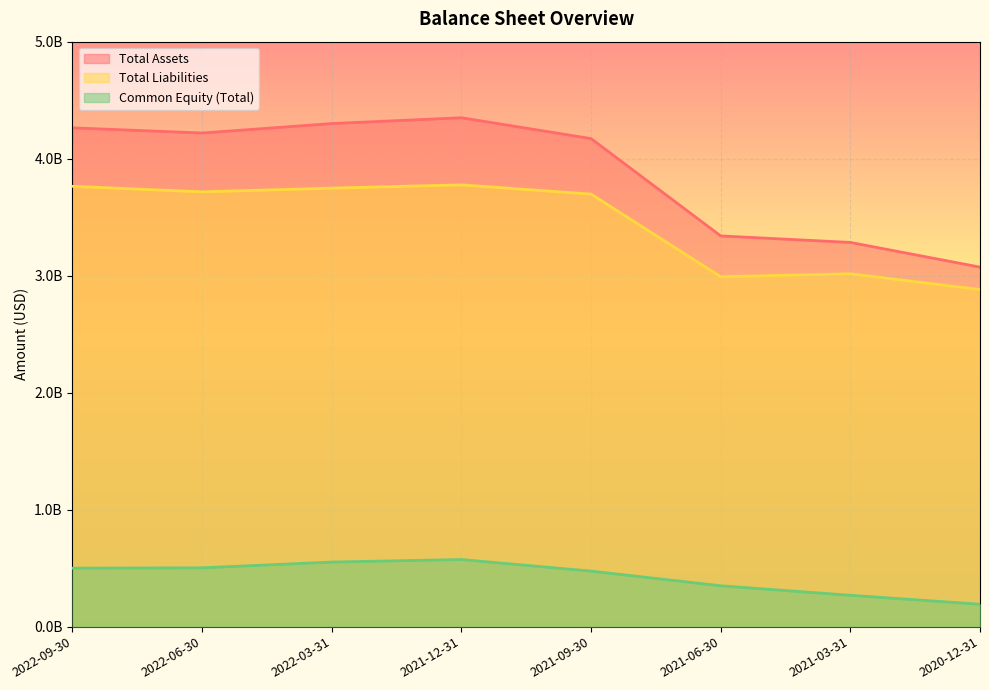

Which series changed the most between 2022-09-30 and 2022-03-31?

Common Equity (Total)